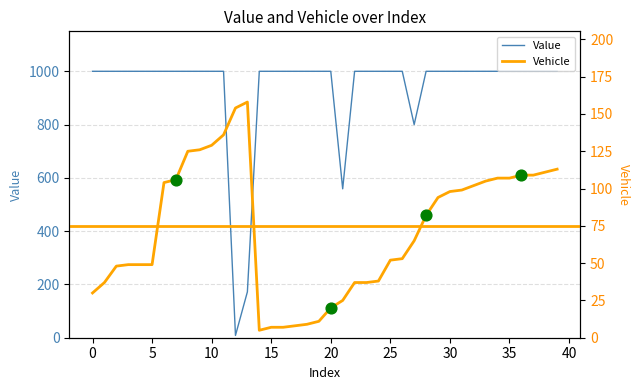

At which category is the sum across all series the highest?

11